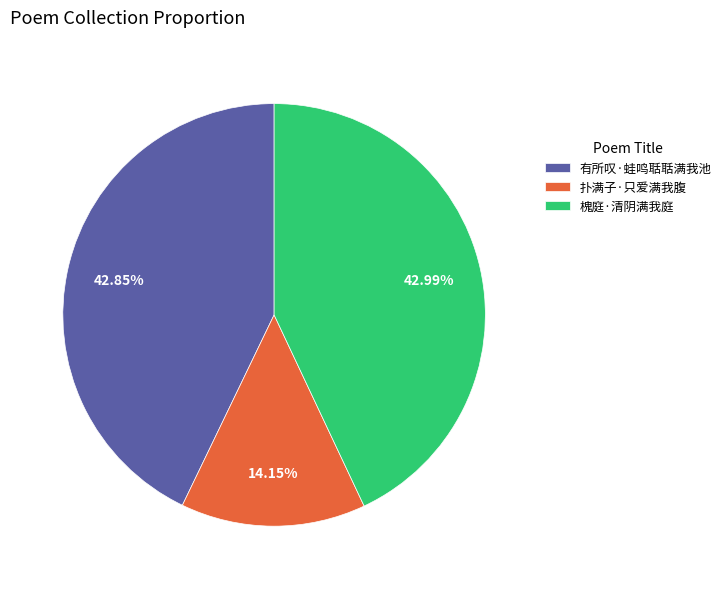

Does any single category account for the majority?

No